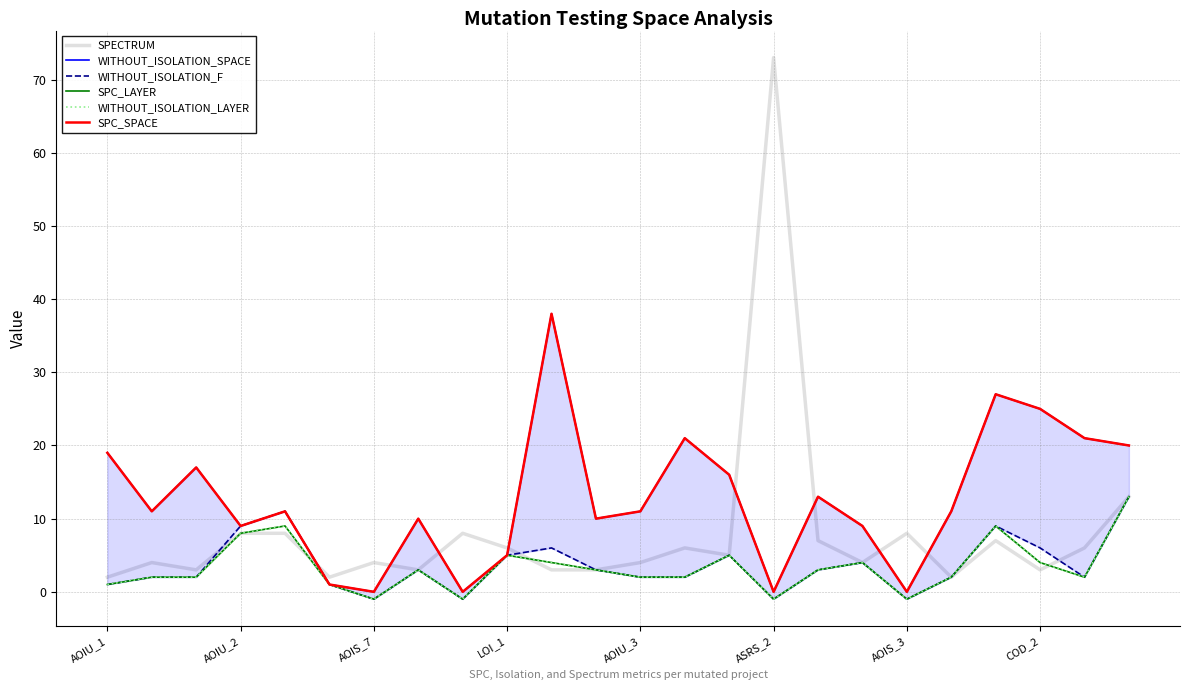

In SPECTRUM, how many points are higher than both neighbors (excluding endpoints)?

7